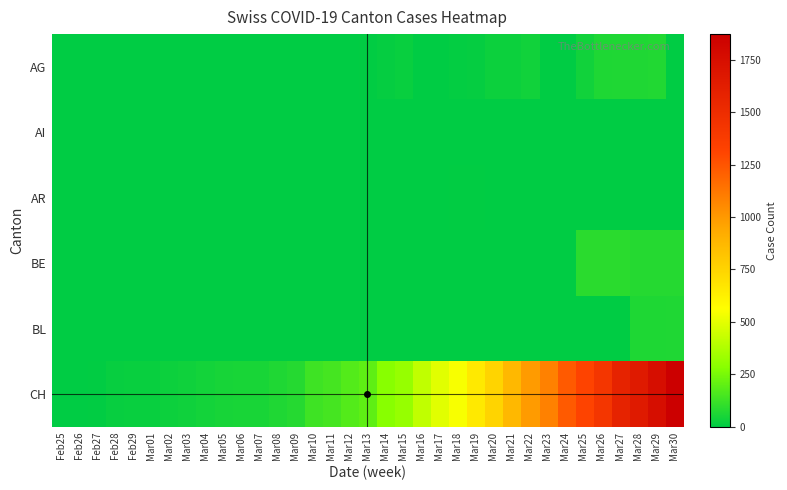

Which series has the widest spread of values?

CH